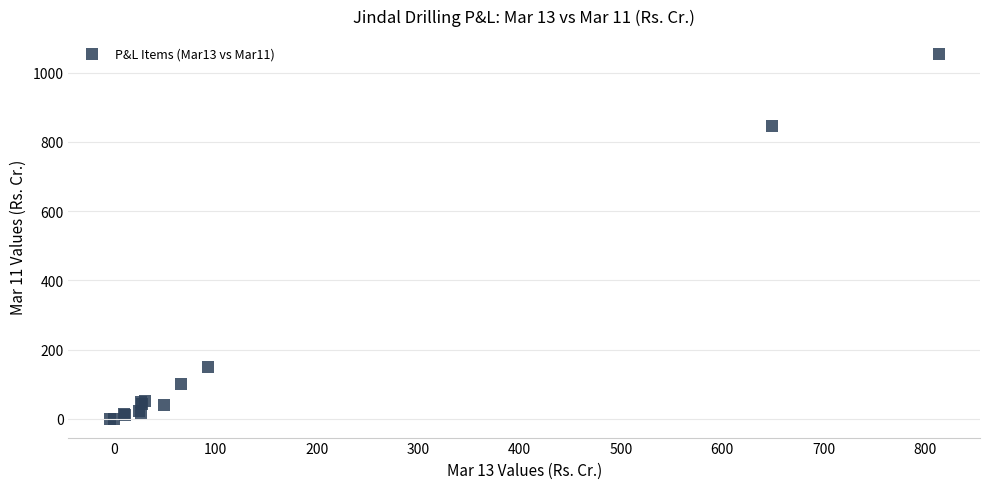

What Y value in the scatter plot is closest to 525?

844.3